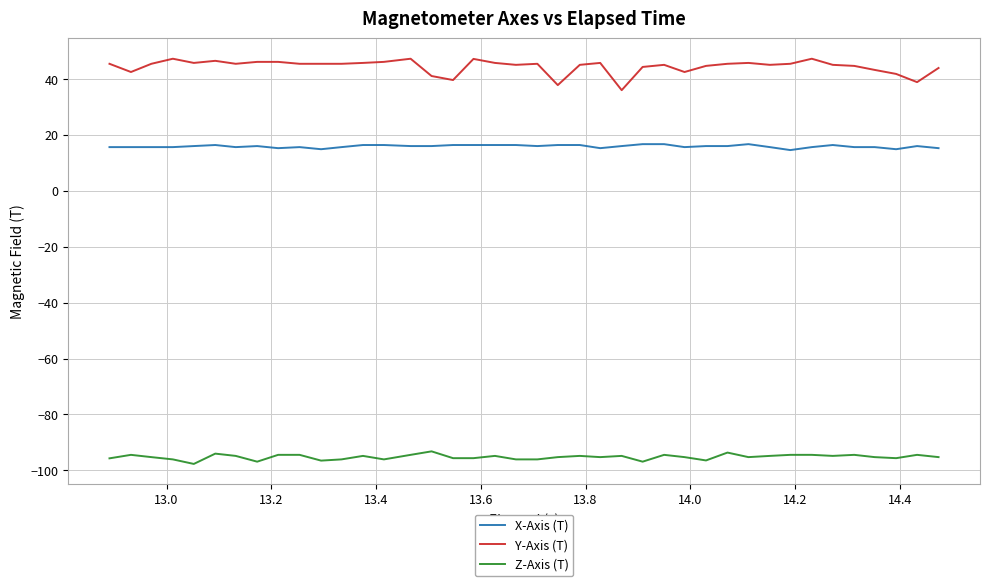

What is the difference between the maximum and minimum values in the Z-Axis (T) series?

4.5